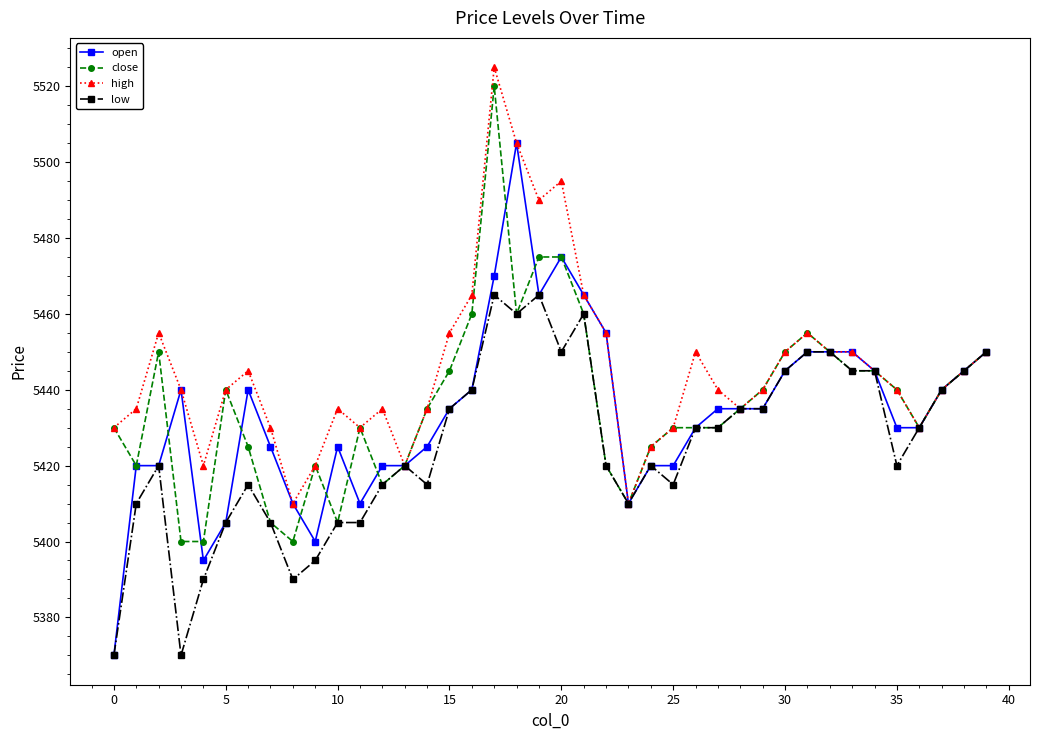

Which series has the widest spread of values?

open